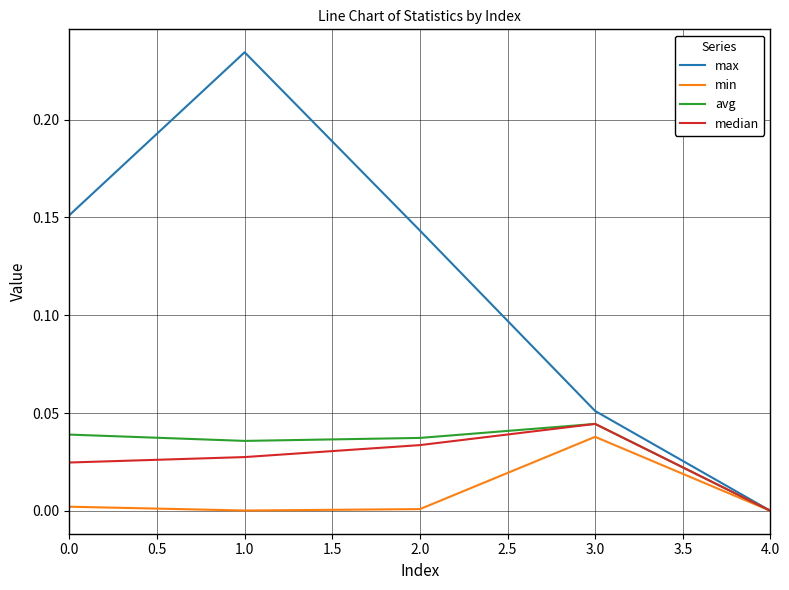

True or false: min has a value of 0.0 at 0.0.

True